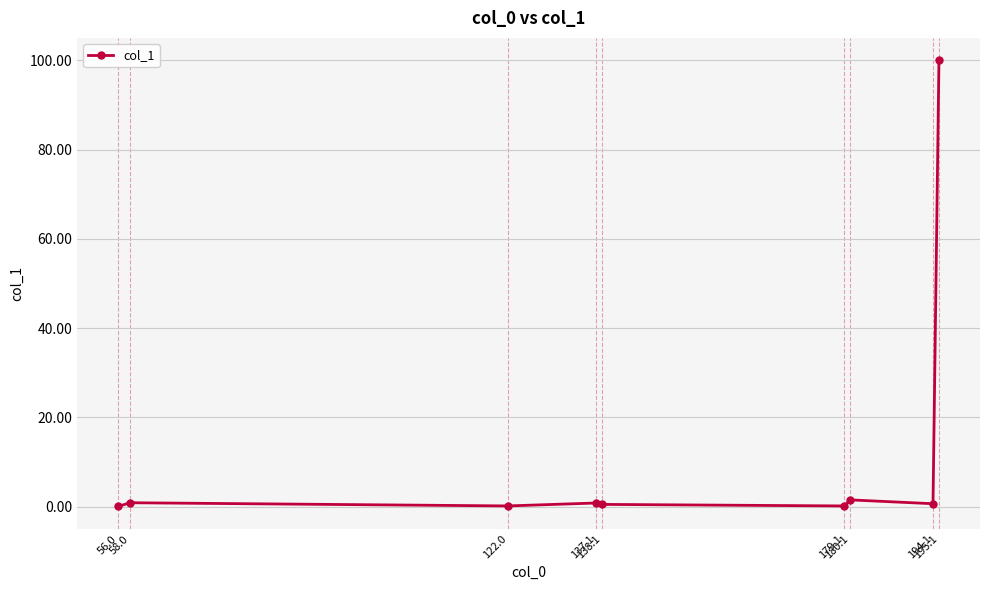

What is the value of the 9th point from the left?

100.0